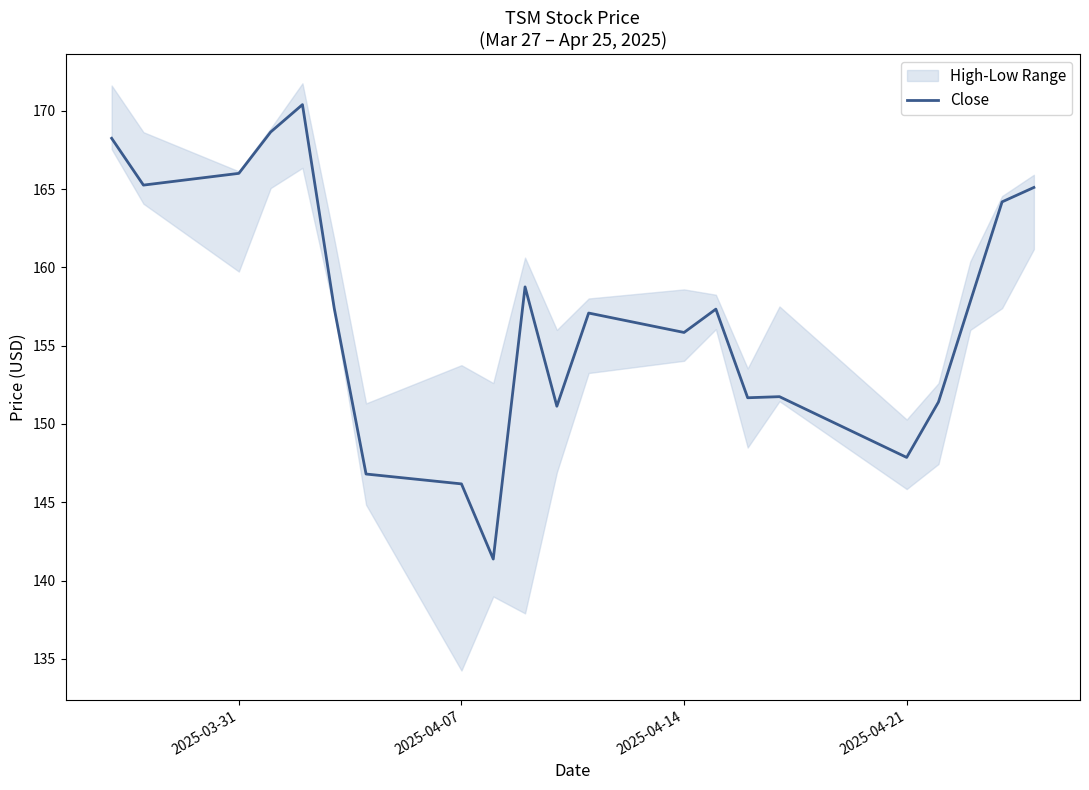

What is the average value?

157.1